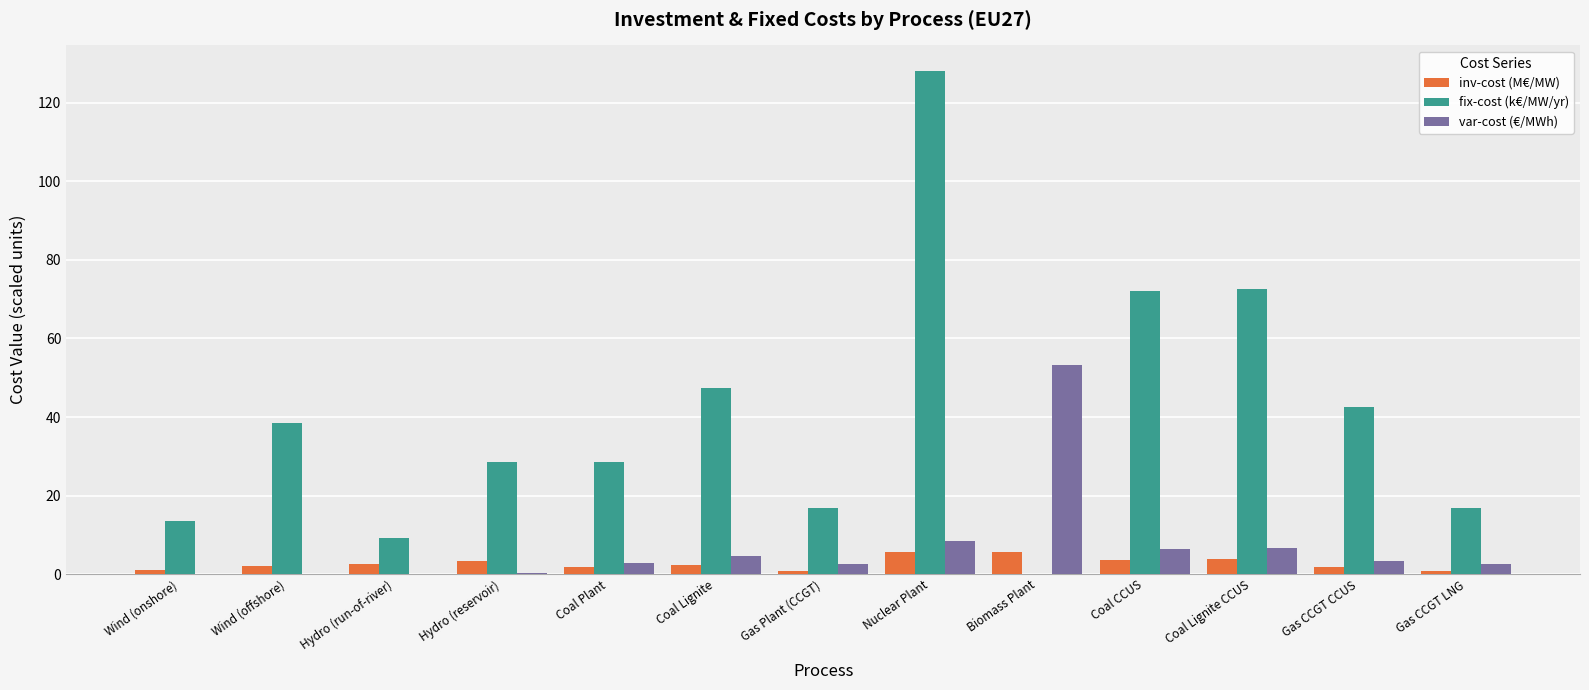

True or false: inv-cost (M€/MW) has a value of 3.8 at Coal Lignite CCUS.

True